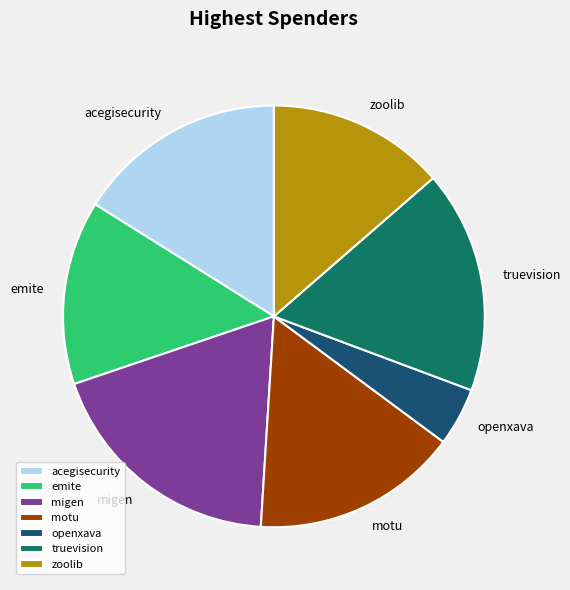

True or false: truevision accounts for 28% of the total.

False